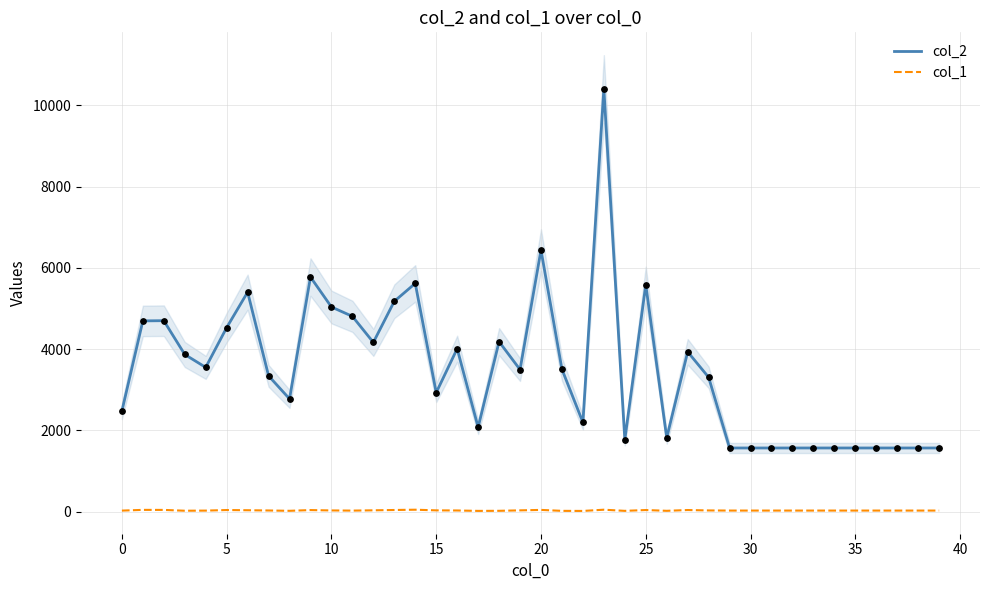

At how many categories does at least one series exceed 2048?

27